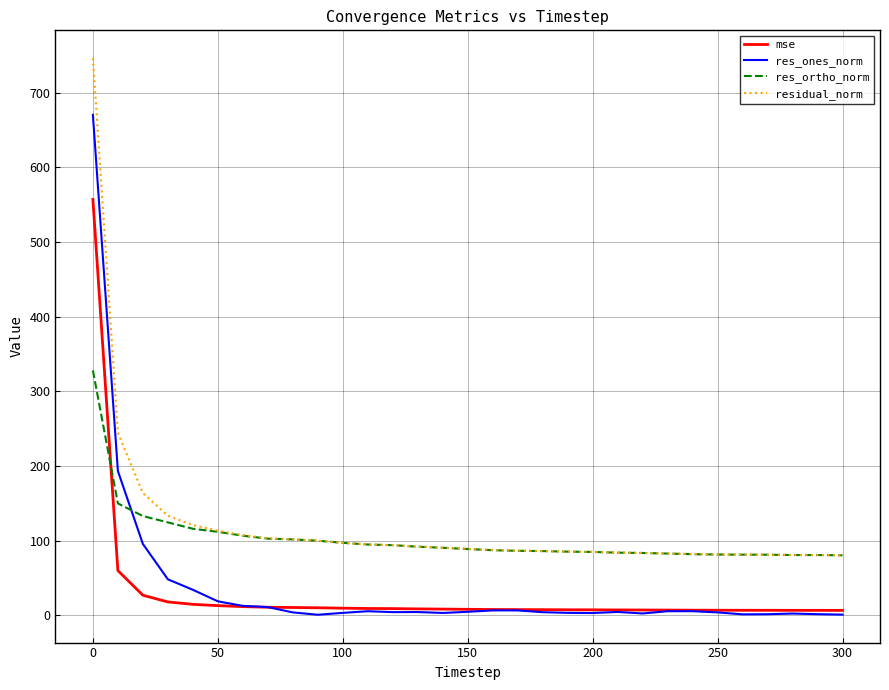

True or false: mse and residual_norm cross at least once.

False